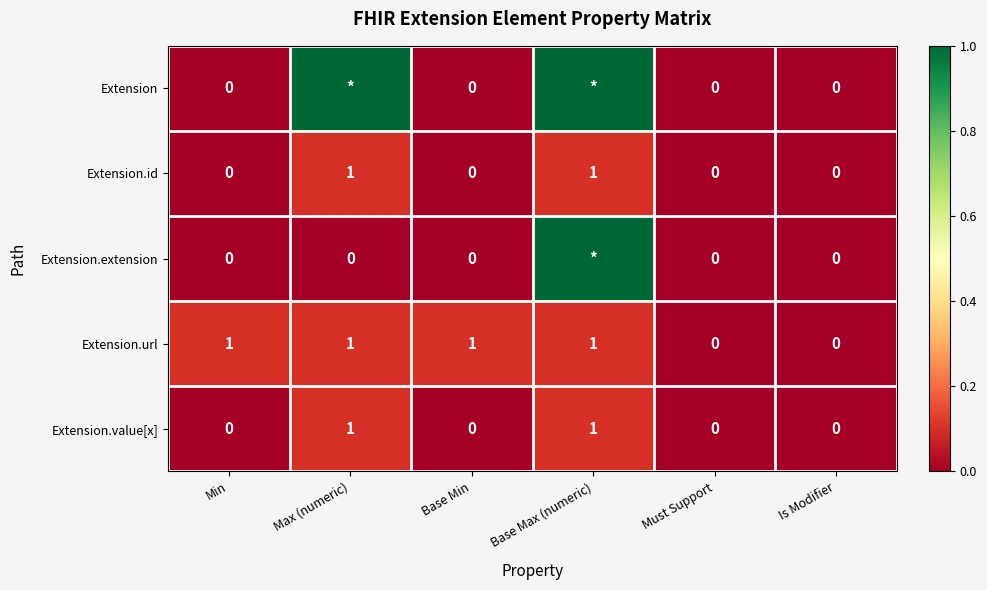

The value of Extension.value[x] at Max (numeric) is 0.2. True or false?

False